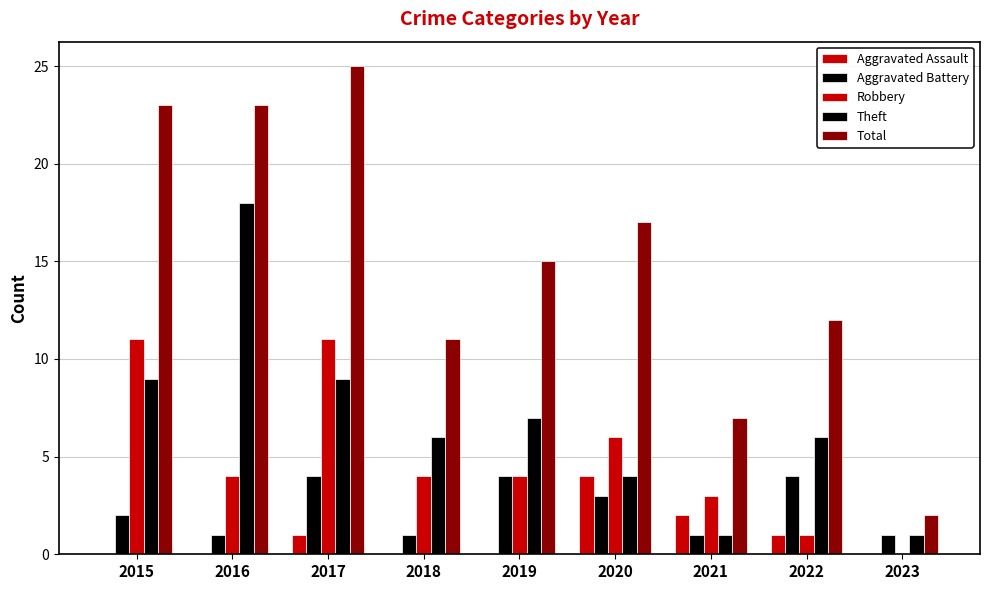

What is the sum of all Total values?

135